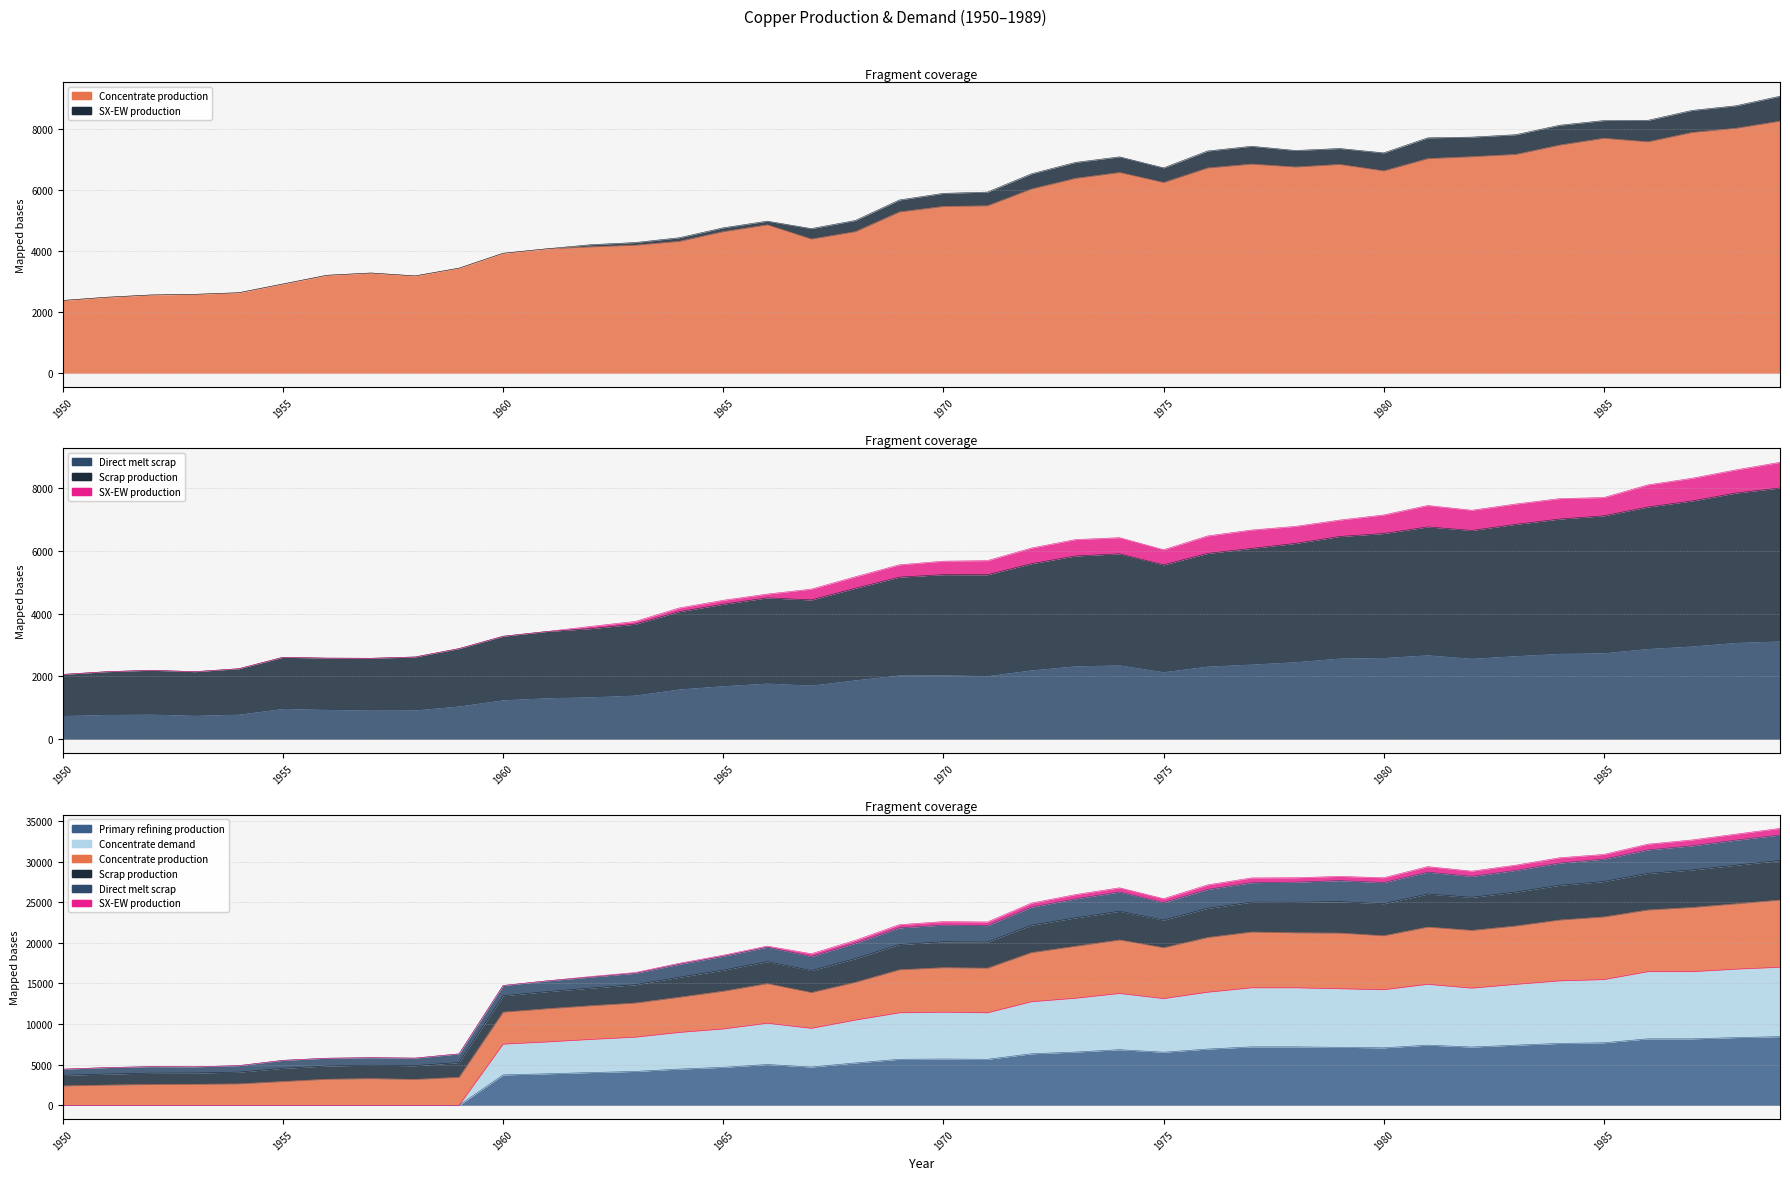

What are all the series names shown in the legend?

Concentrate production, Scrap production, Direct melt scrap, SX-EW production, Concentrate demand, Primary refining production